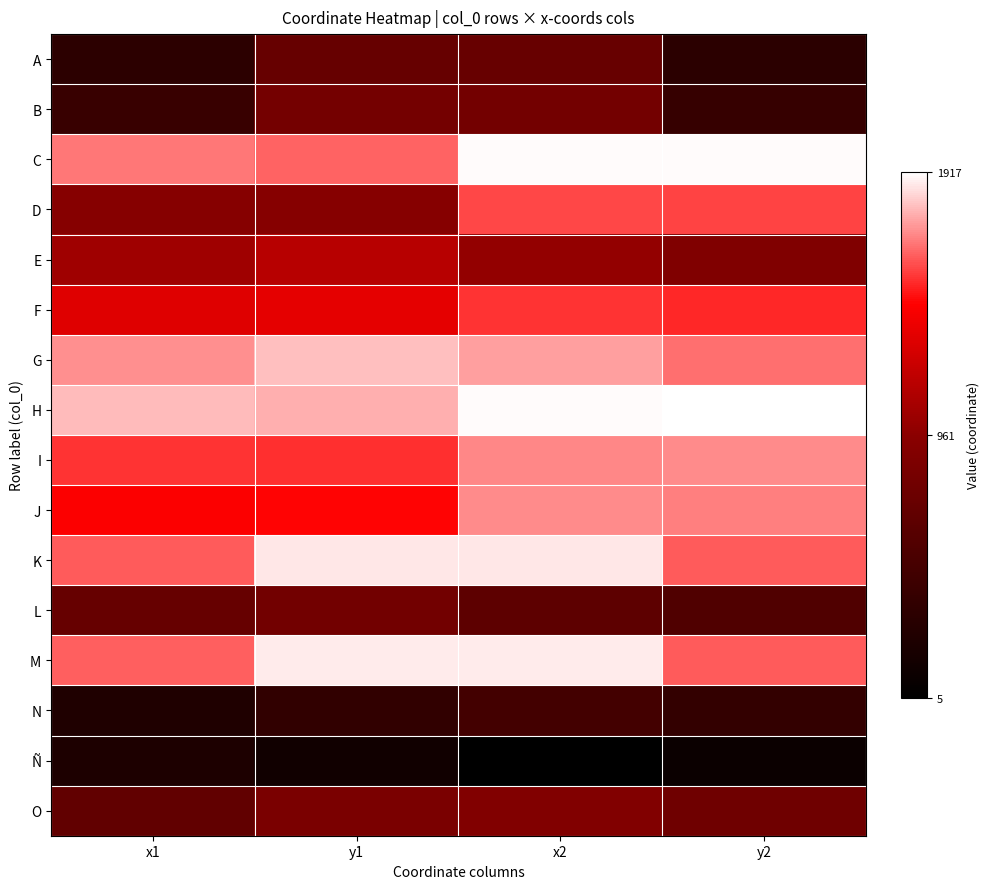

What is the minimum value shown in the chart?

5